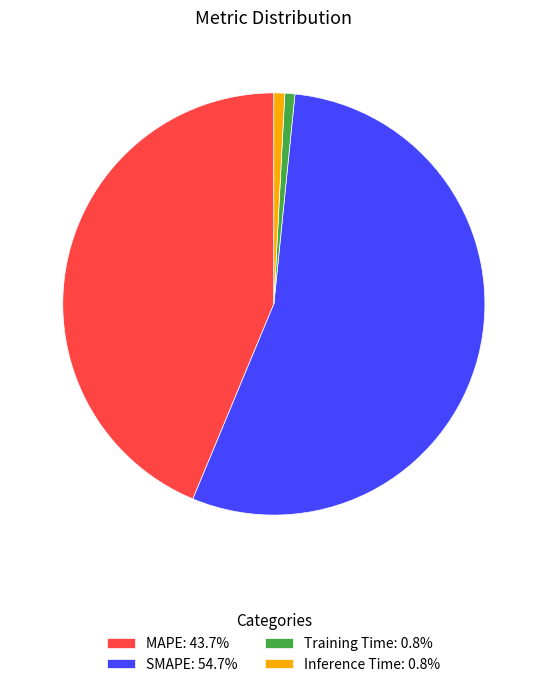

Do Inference Time: 0.8% and SMAPE: 54.7% together represent more than half of the pie?

Yes